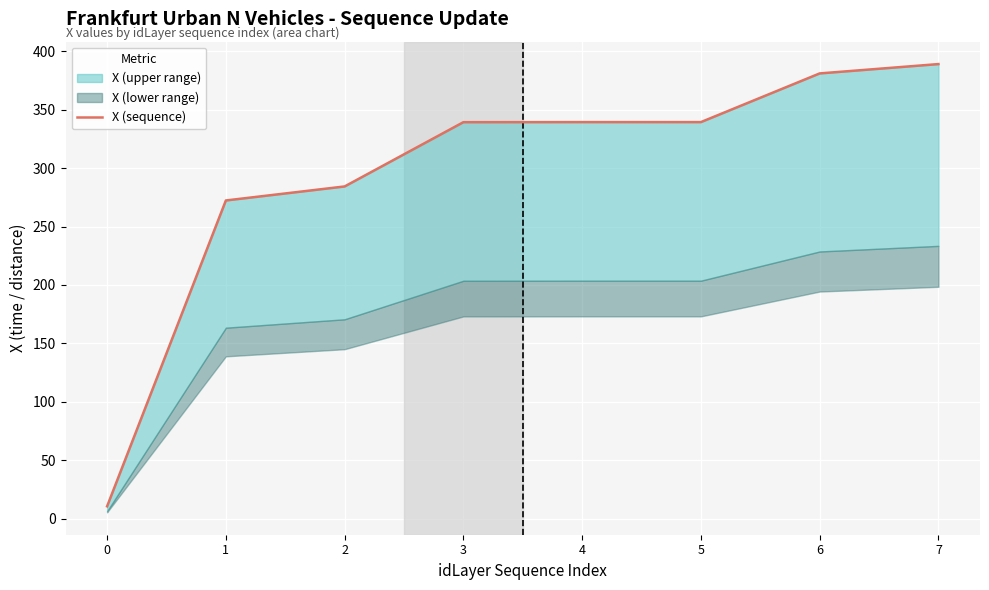

What is the value of the 3rd point from the left?

284.4